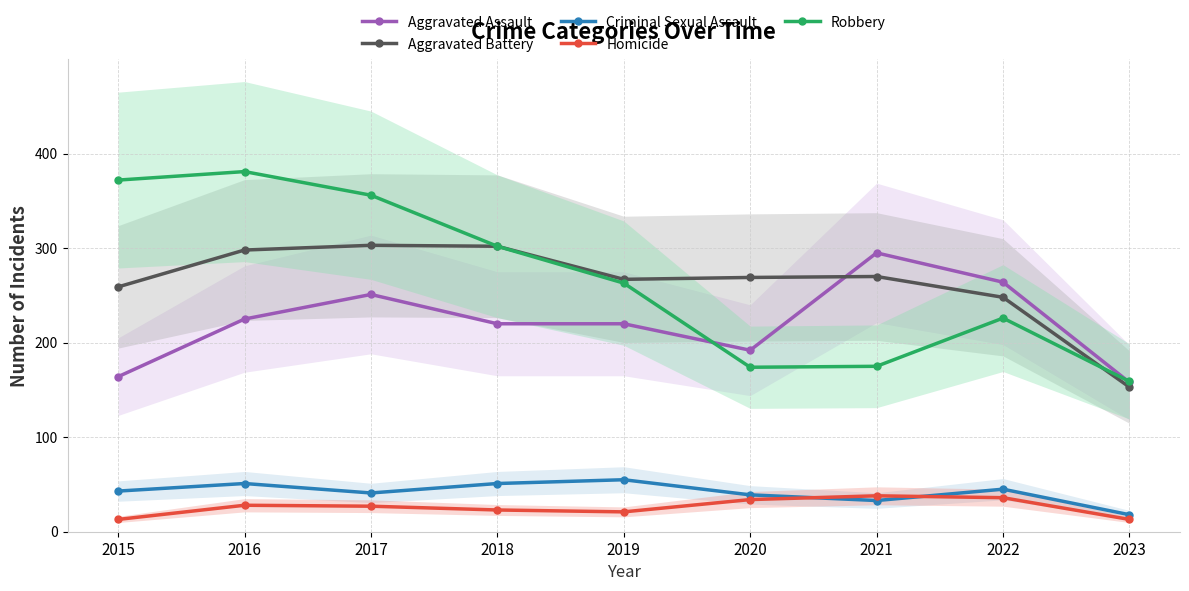

How many data points in Homicide are above 27?

4